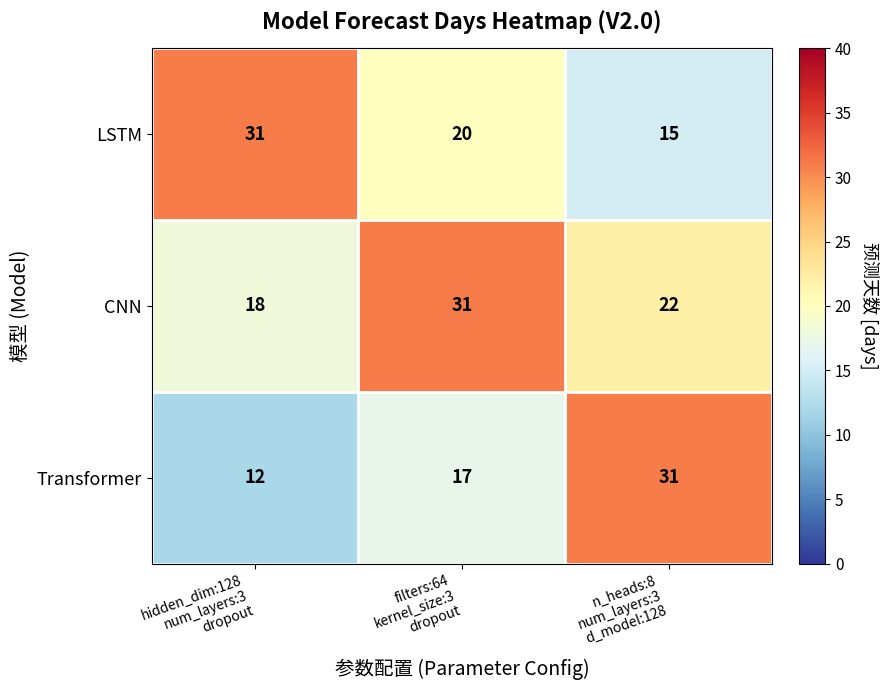

Which series has the largest range (max minus min)?

Transformer